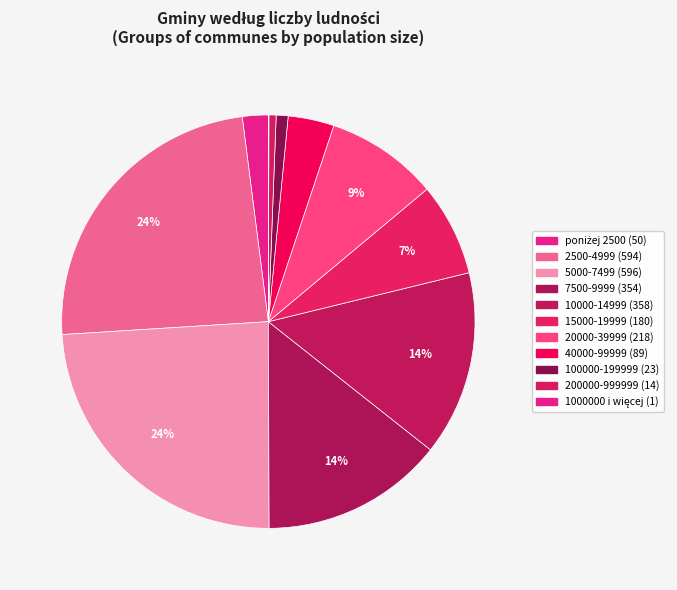

How many segments does this pie chart have?

11